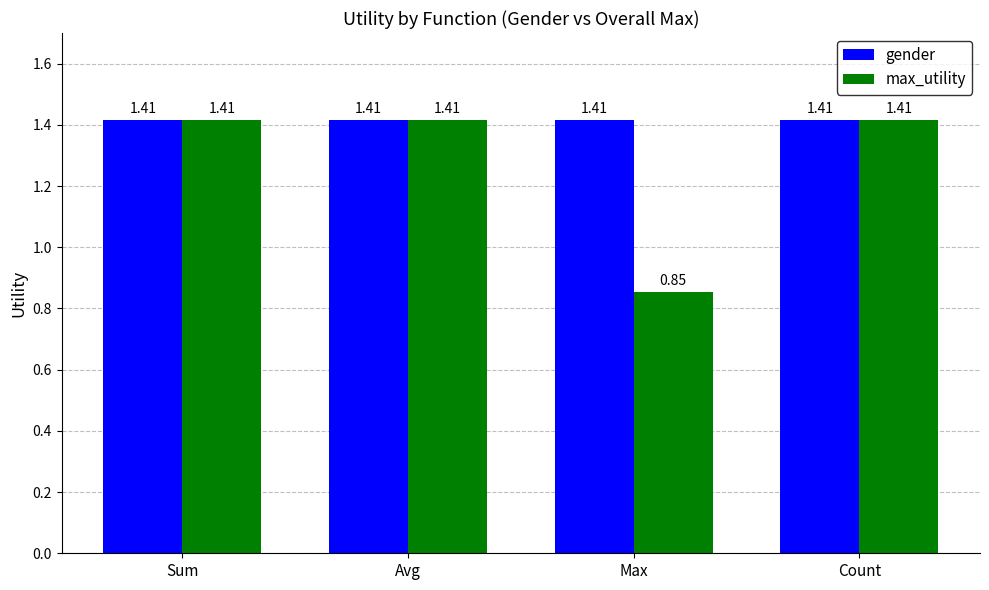

What is the difference between the maximum and minimum values in the max_utility series?

0.6